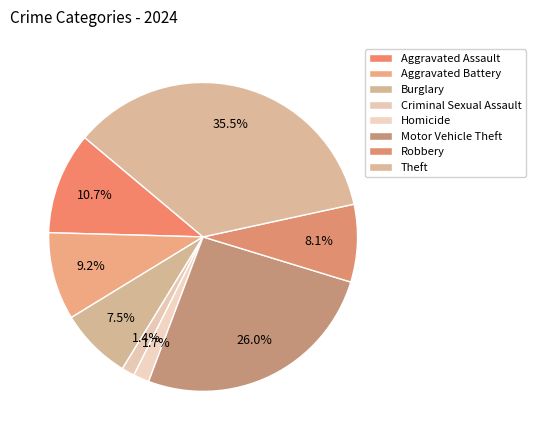

Is there a majority slice in this chart?

No